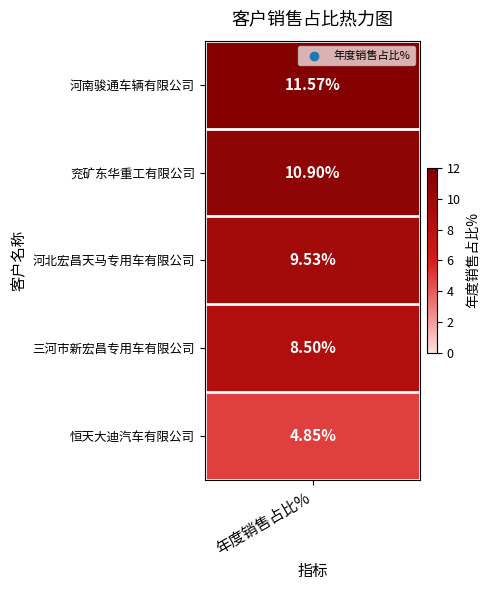

The chart shows a value of 10.9 at 兖矿东华重工有限公司. True or false?

True